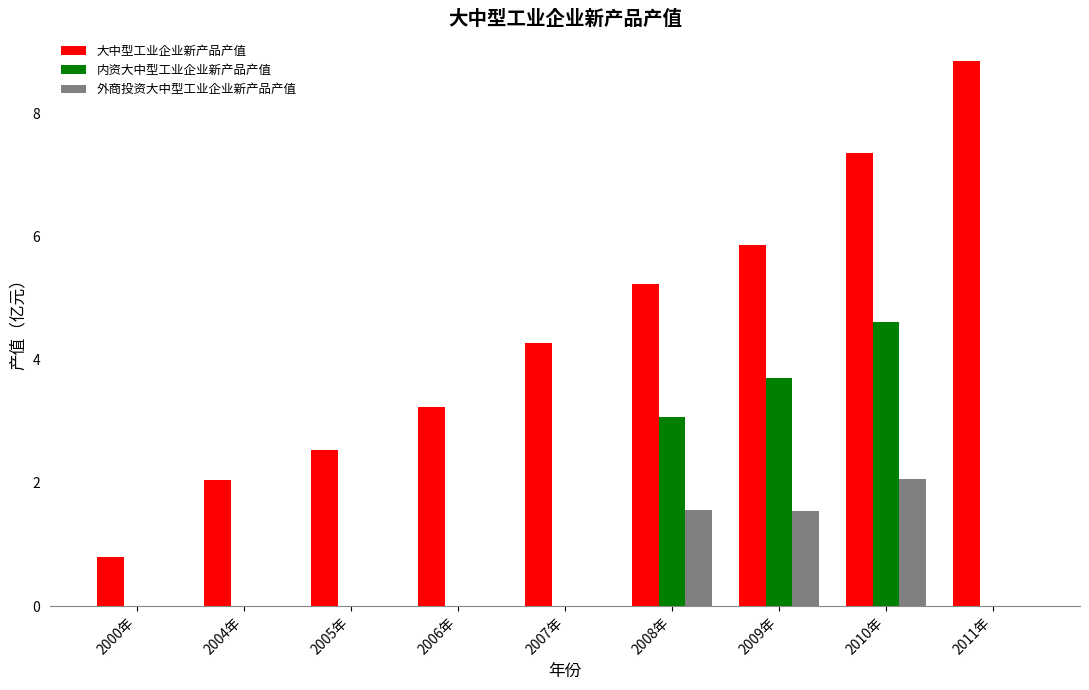

At which category does the chart reach its peak across all series?

2011年